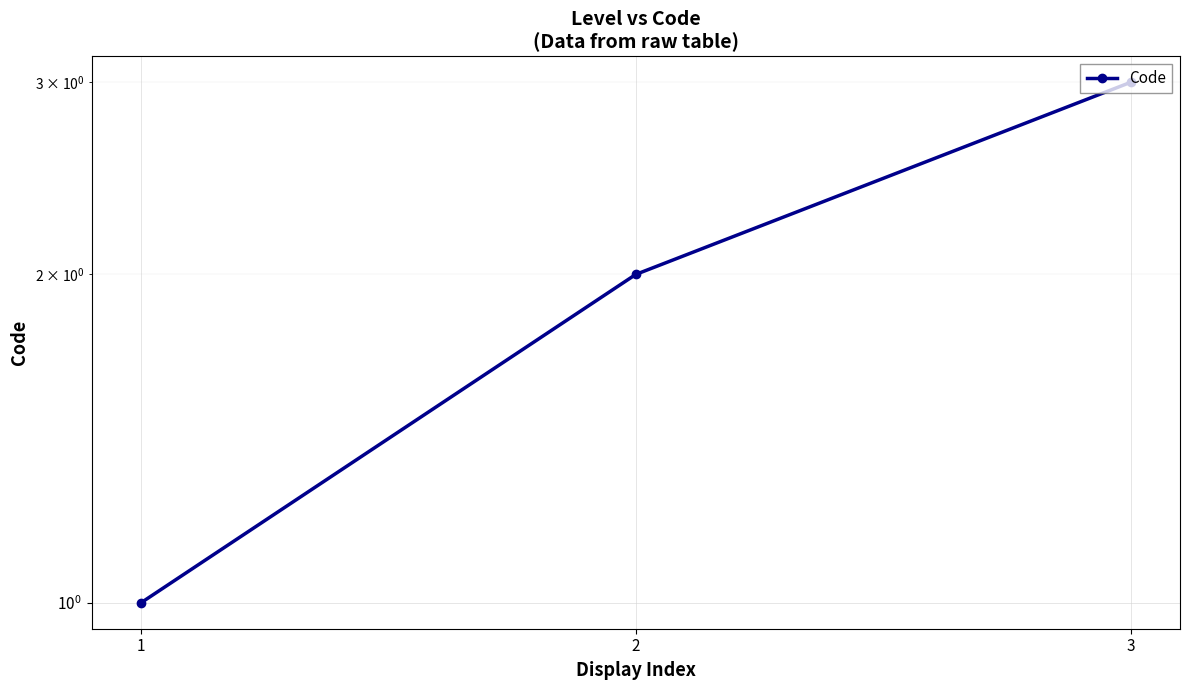

What is the difference between the values at 2 and 1?

1